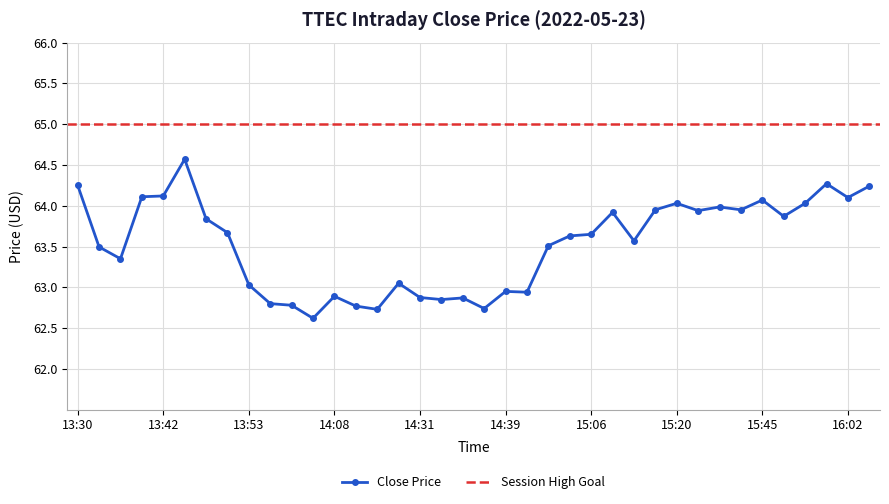

True or false: the data shows 63.6 at 15:14.

True